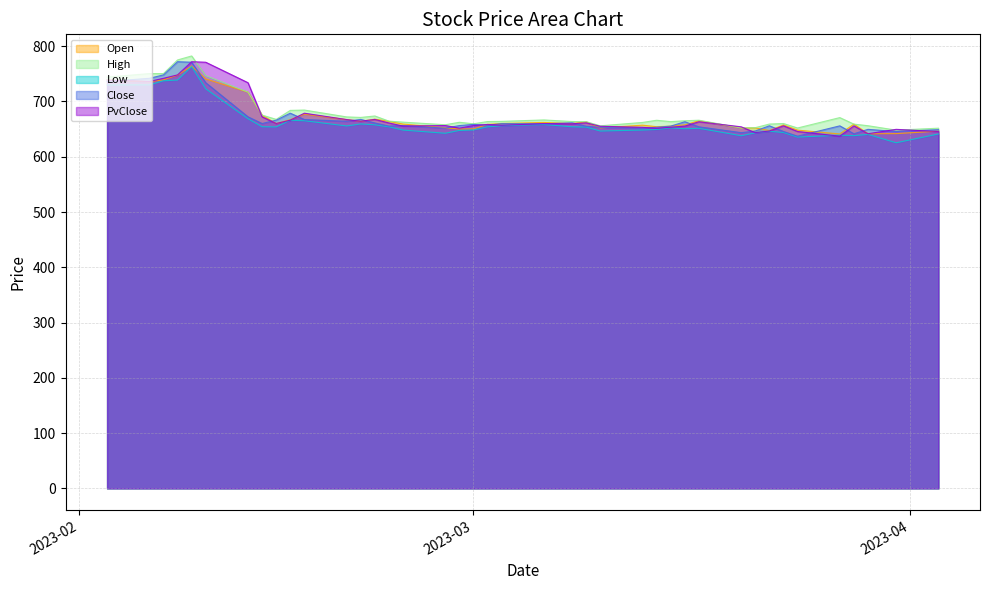

What is the sum of all High values?

27164.4